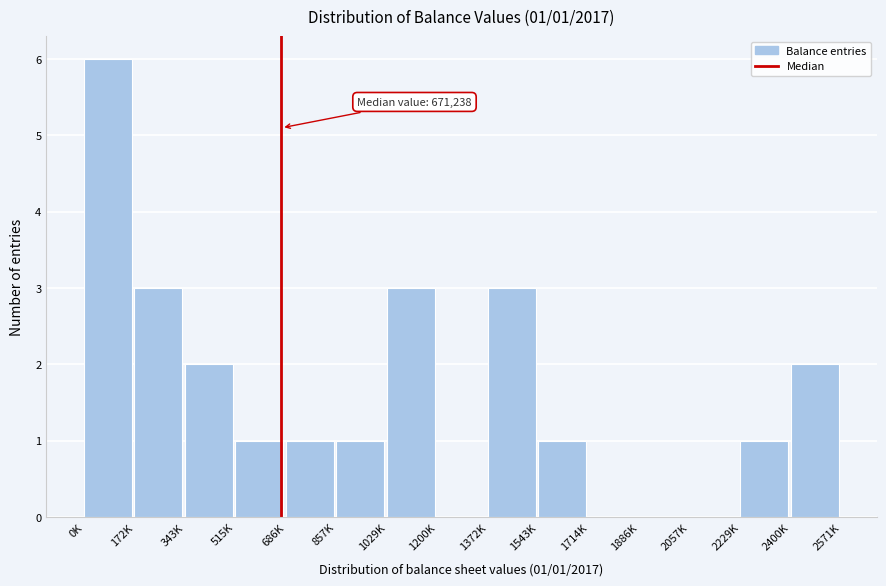

Reading left to right, what are all the values shown in this chart?

0K=6	172K=3	343K=2	515K=1	686K=1	857K=1	1029K=3	1200K=0	1372K=3	1543K=1	1714K=0	1886K=0	2057K=0	2229K=1	2400K=2